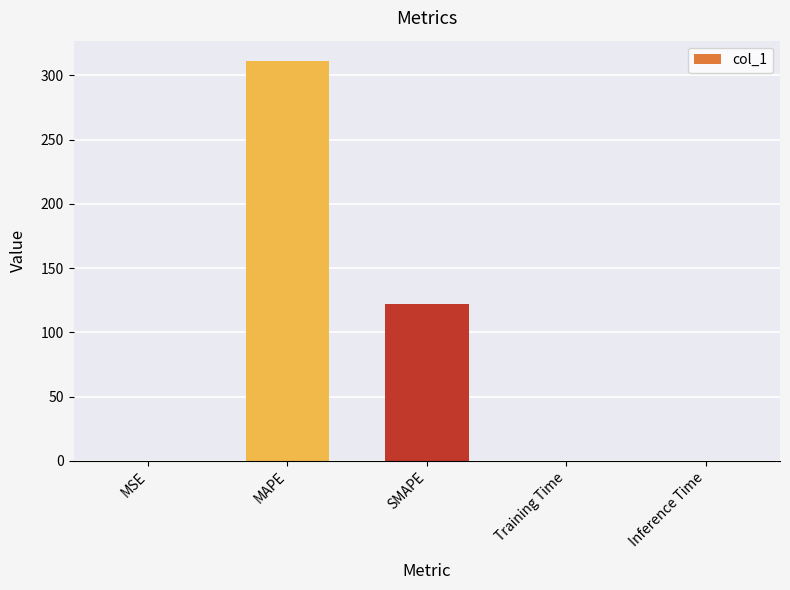

What is the maximum value shown in the chart?

311.5